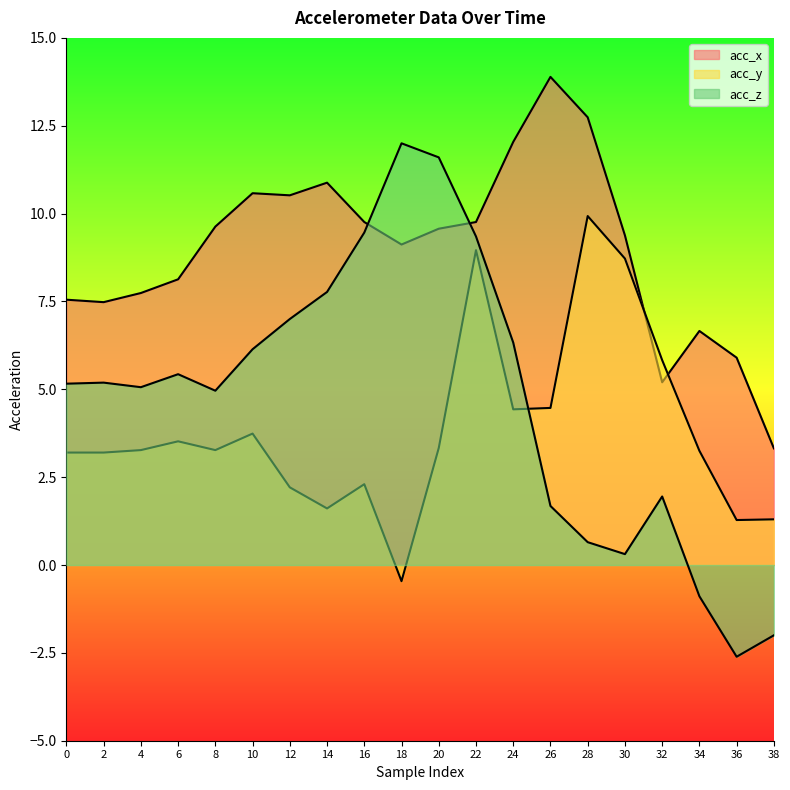

At which category does acc_x reach its first local peak?

10